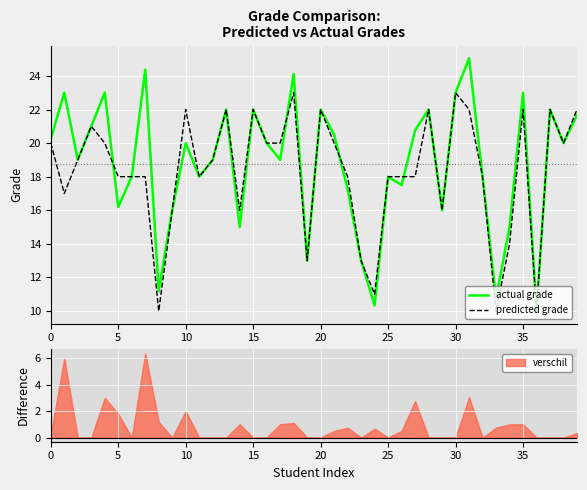

True or false: predicted grade and actual grade intersect in this chart.

True